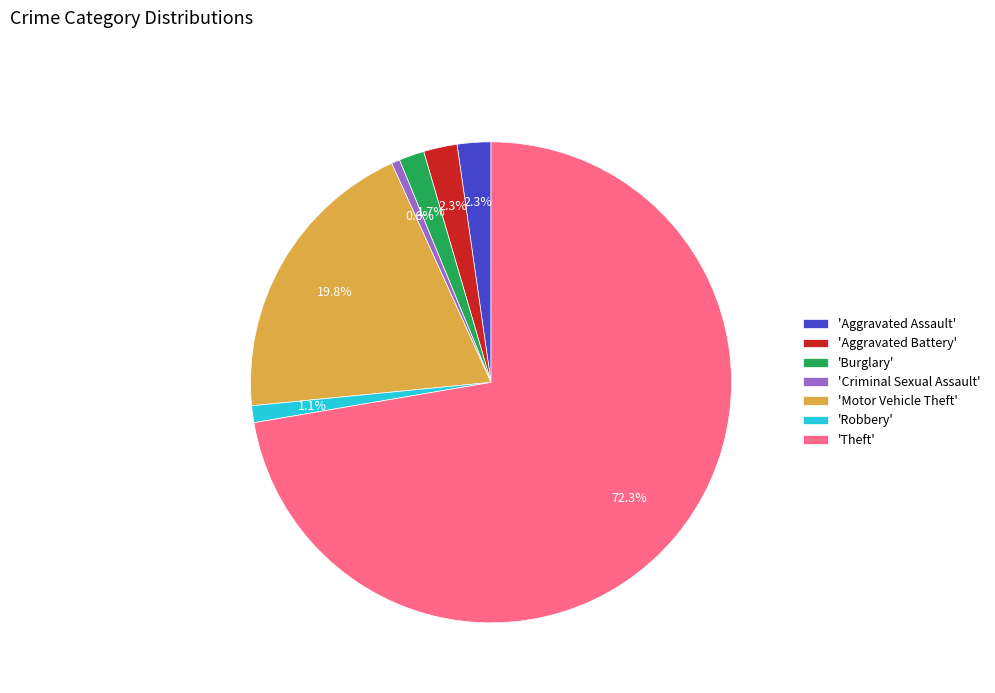

Do 'Criminal Sexual Assault' and 'Theft' together represent more than half of the pie?

Yes